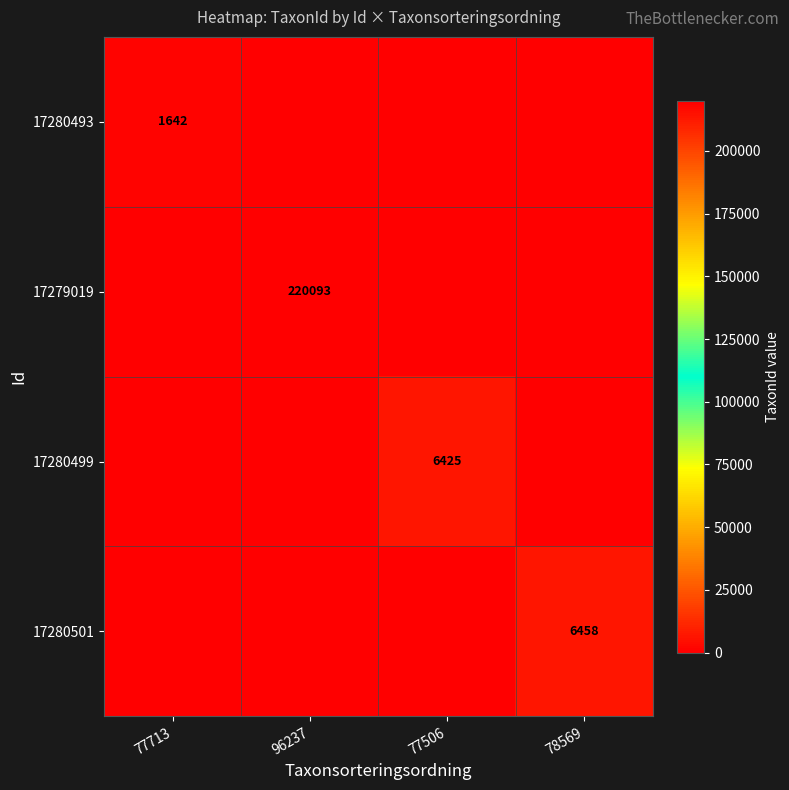

Count the number of categories in the chart.

4